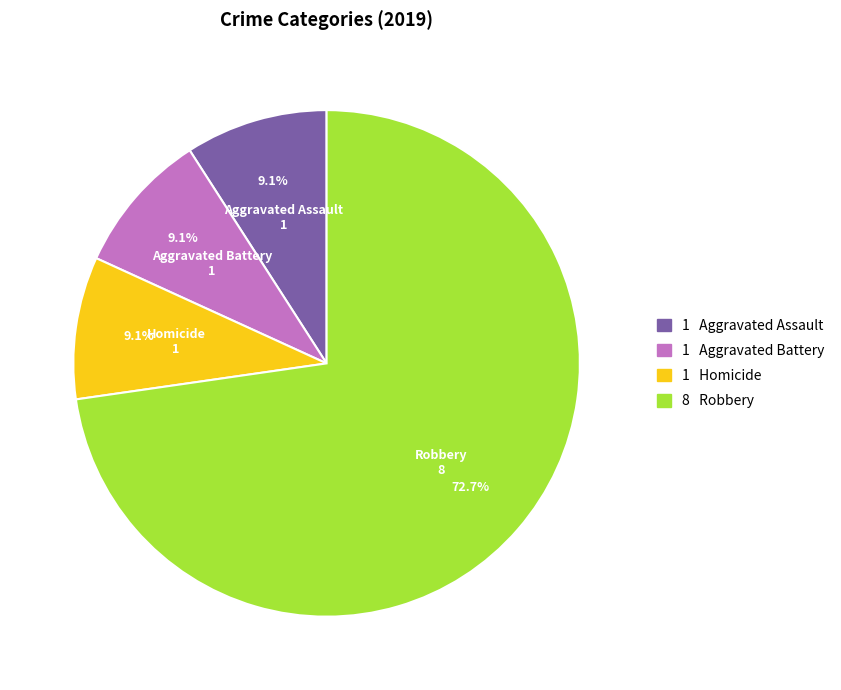

Which slice represents more than half of the pie?

Robbery